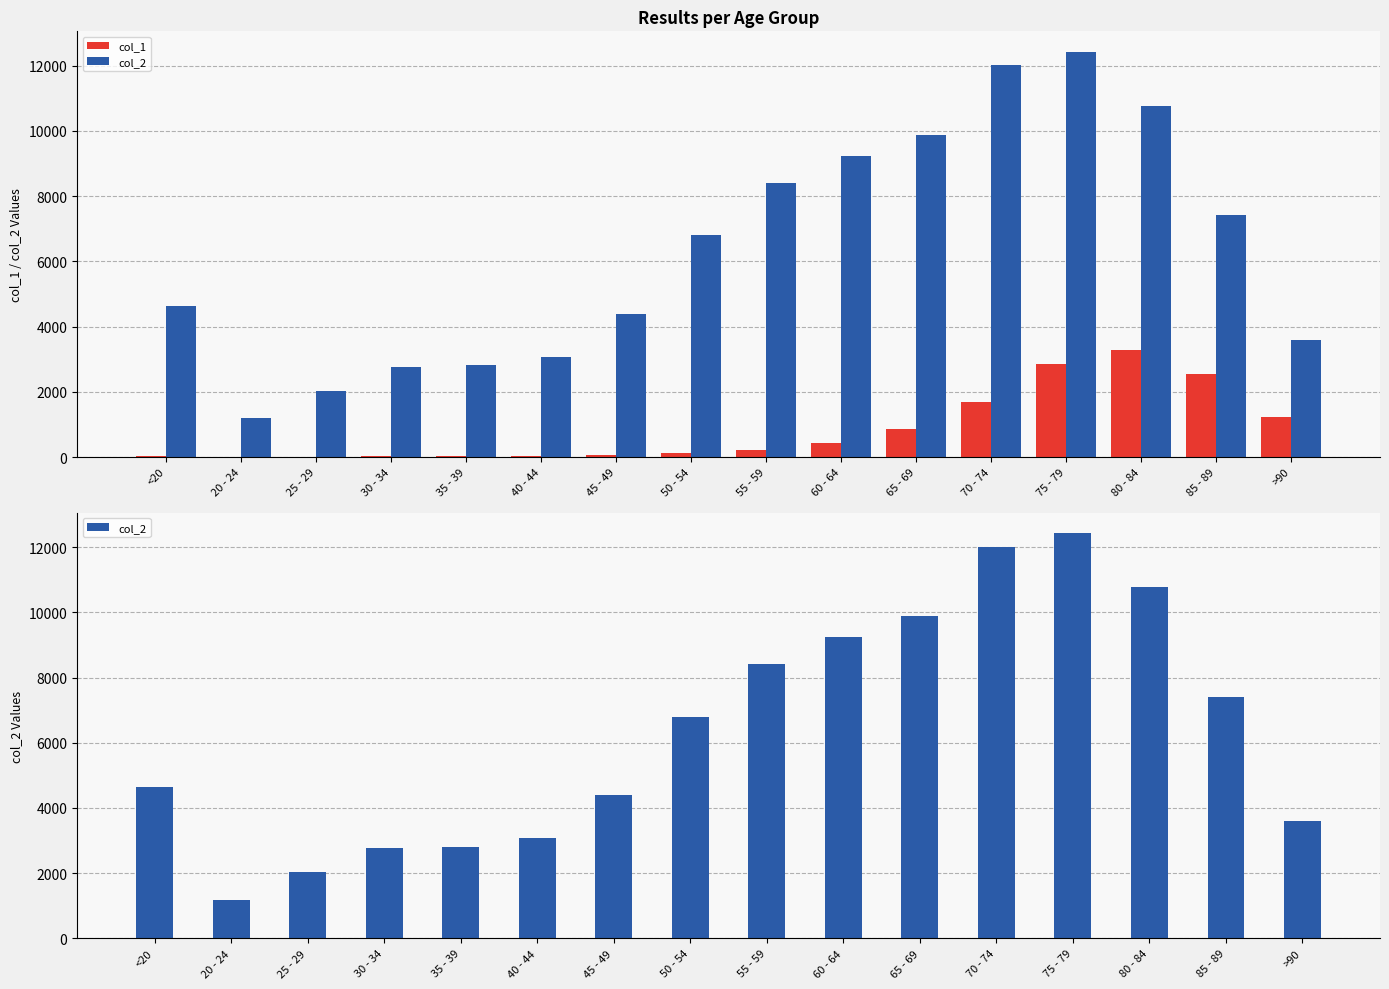

At which label does col_2 first exceed 6803?

55 - 59